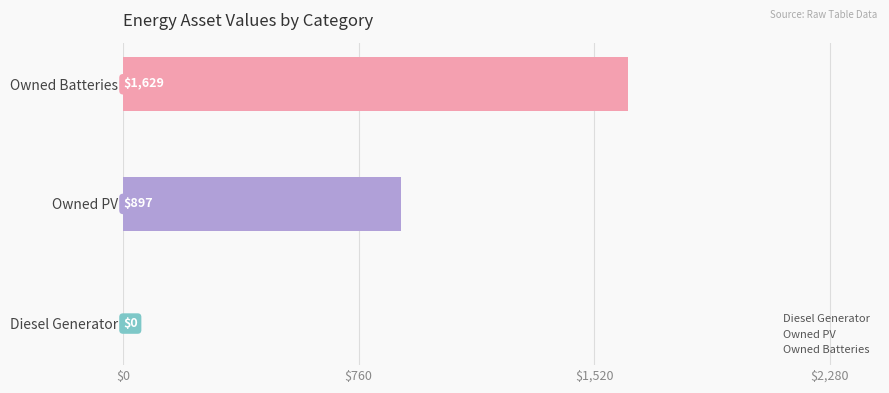

Is it true that the value at Diesel Generator is 0?

True